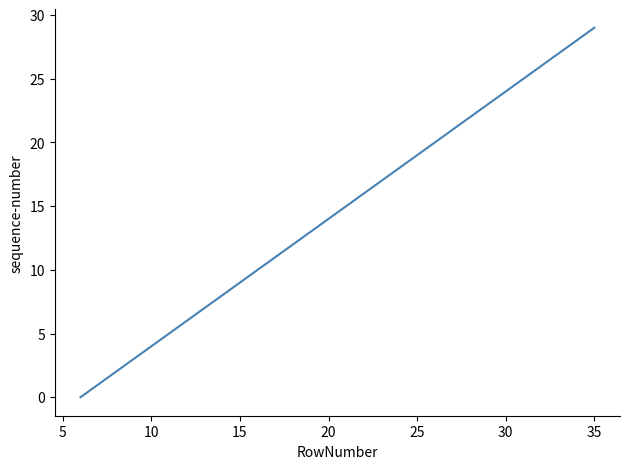

What is the greatest value displayed?

29